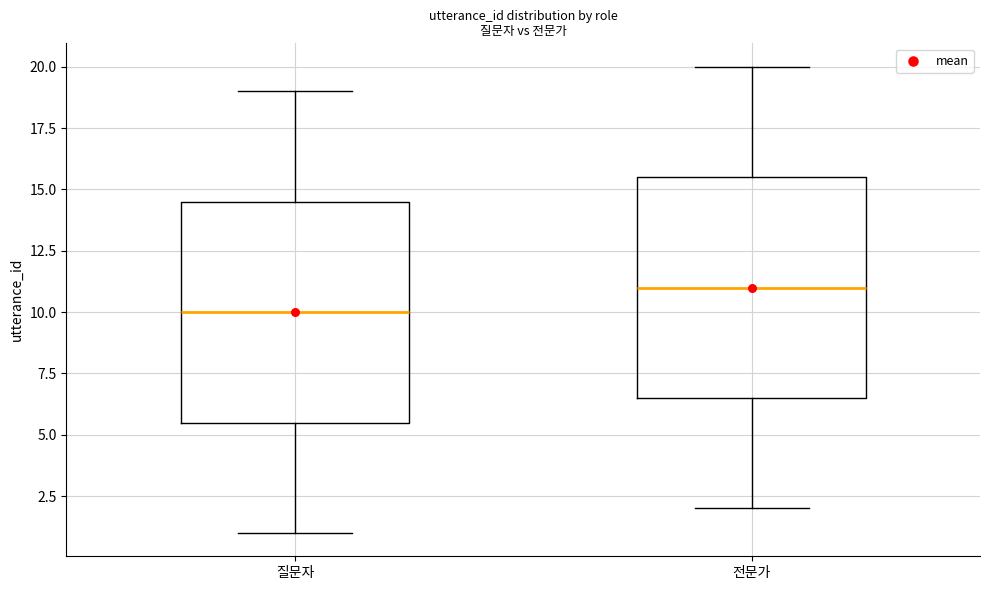

Where does the upper whisker of the box for 전문가 end on the y-axis? The values are not printed on the chart, so give them approximately, as read against the axis.

20.0